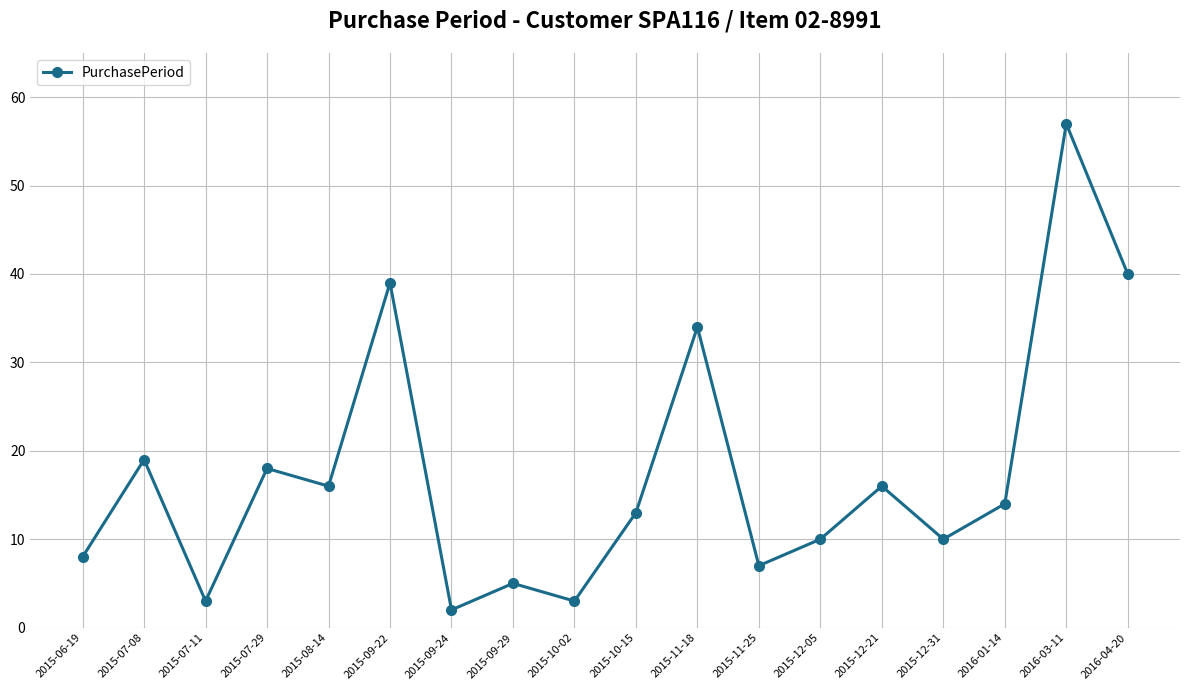

What is the maximum value shown in the chart?

57